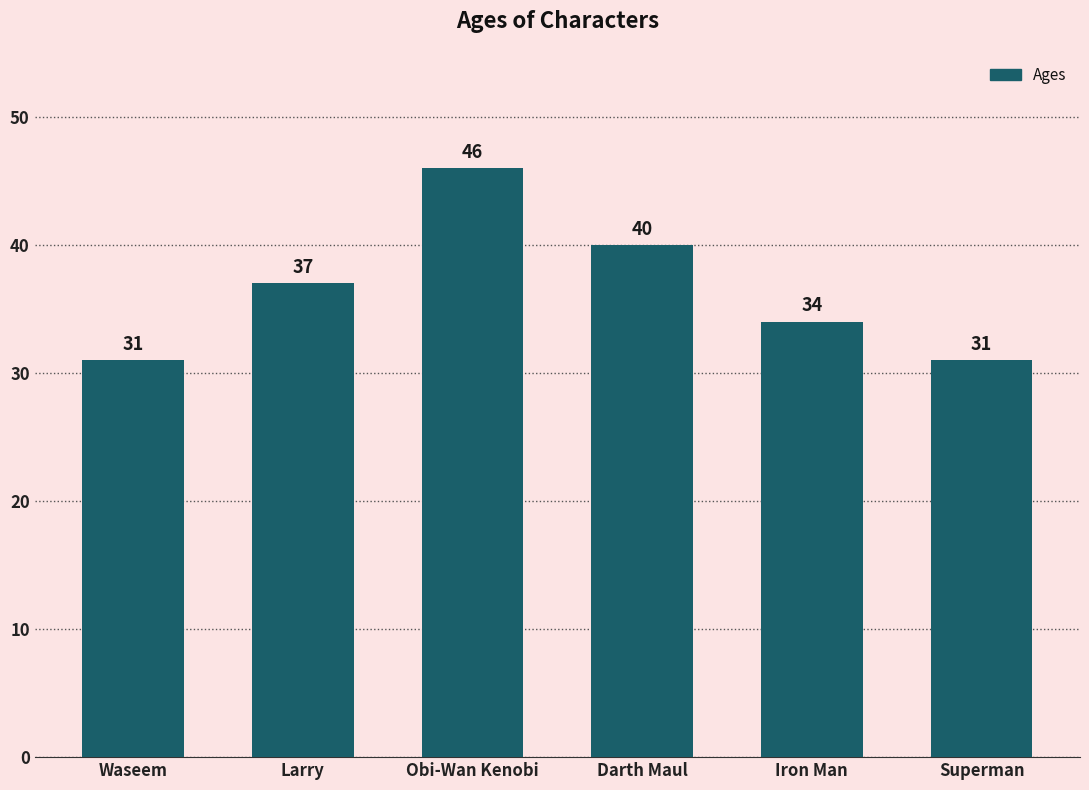

How many values are between 31 and 40?

5